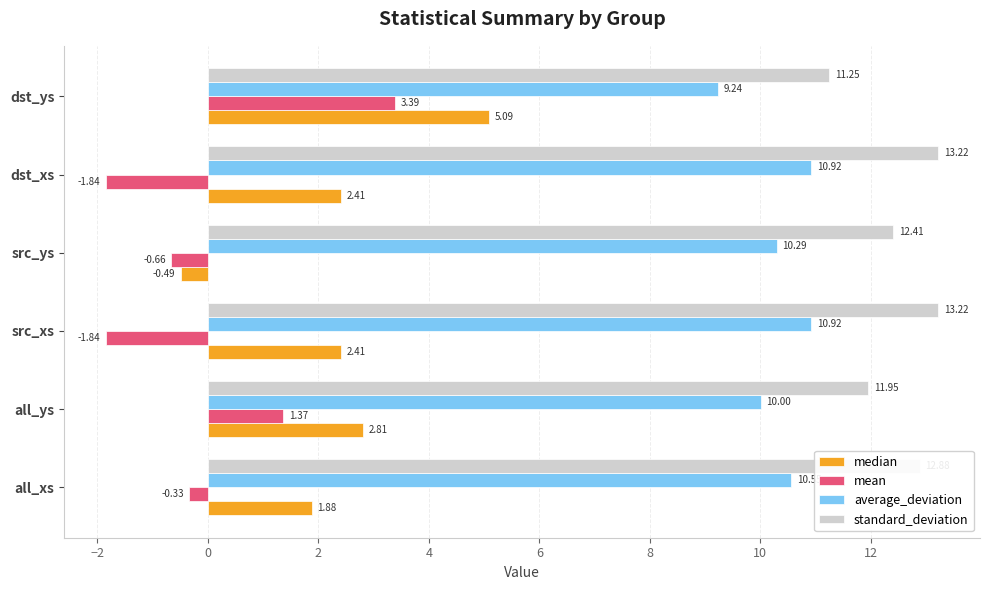

At dst_xs, list the series in order from smallest to largest.

mean, median, average_deviation, standard_deviation